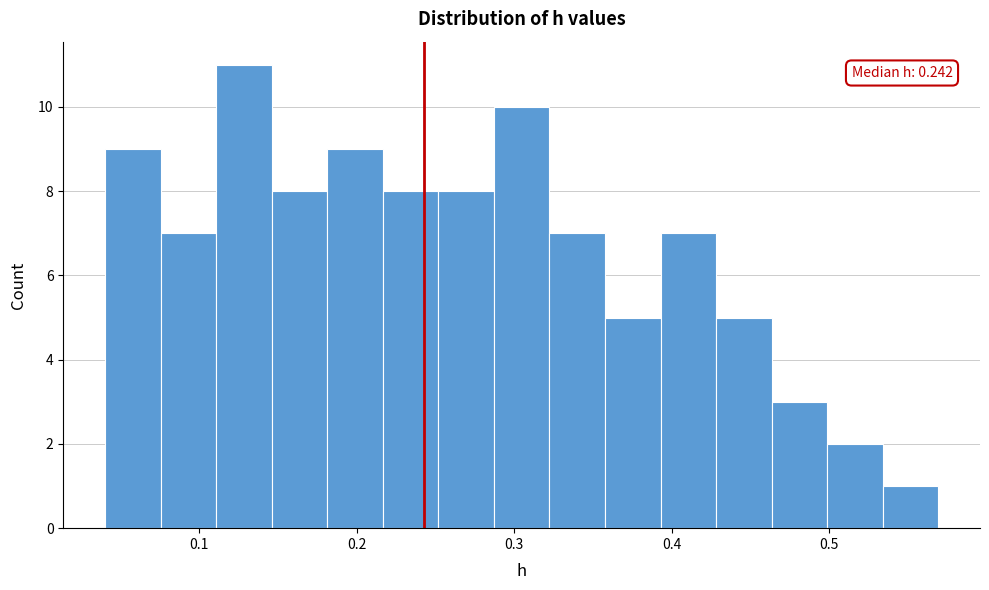

Around what value on the x-axis is the tallest bar? Give the approximate position of its centre, as read against the axis.

0.13